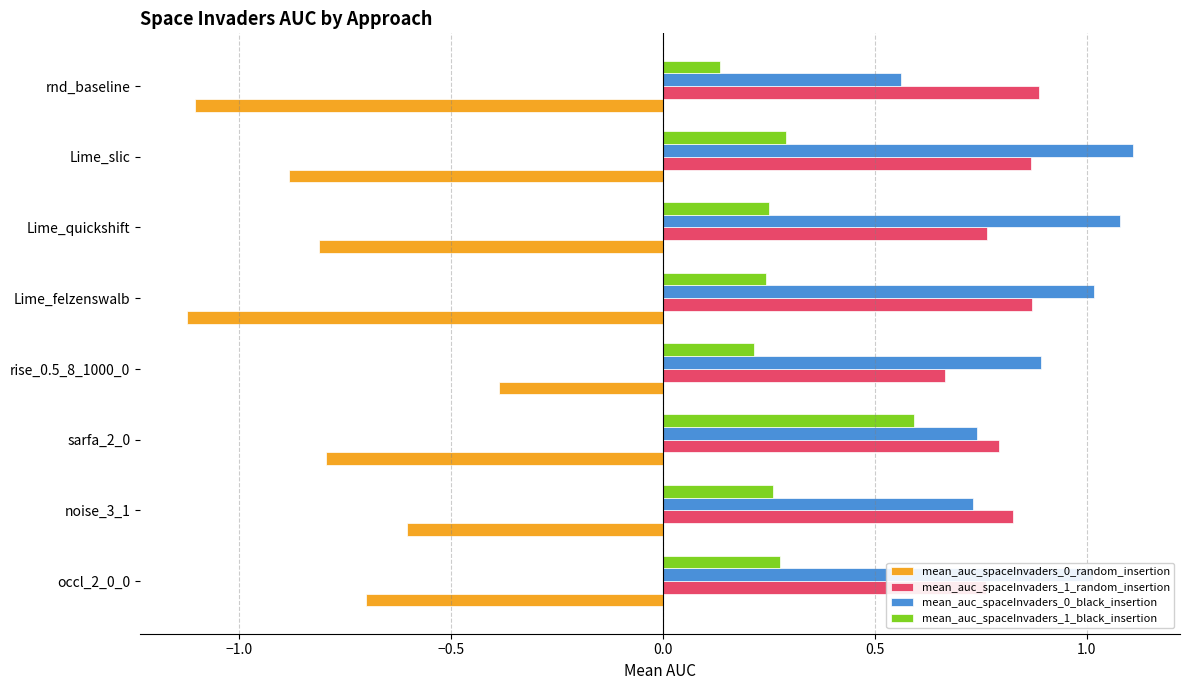

Where is mean_auc_spaceInvaders_0_black_insertion nearest to the value 0?

rnd_baseline